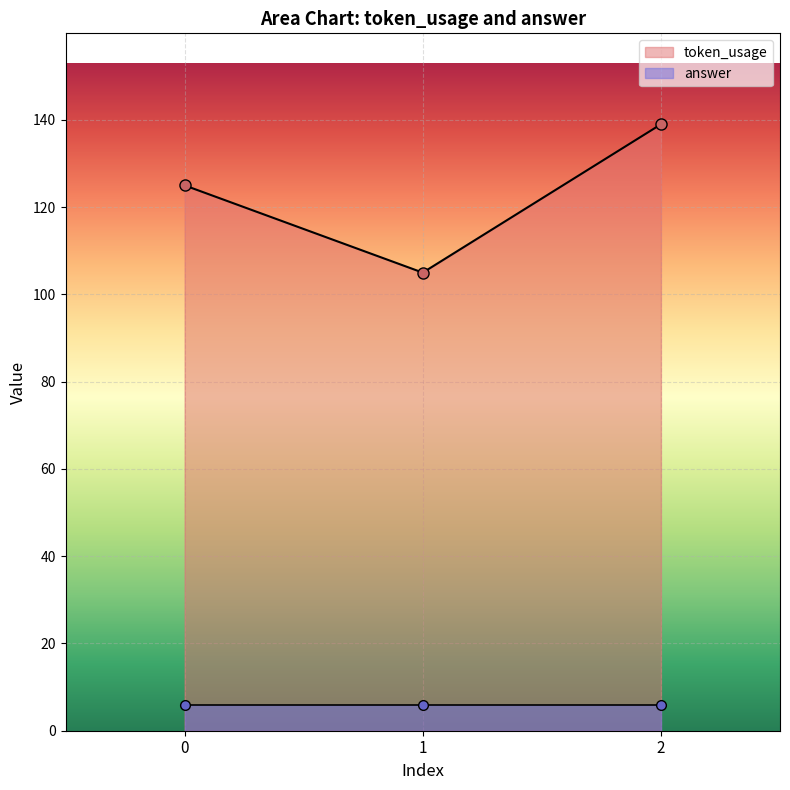

What is the maximum value shown in the chart?

139